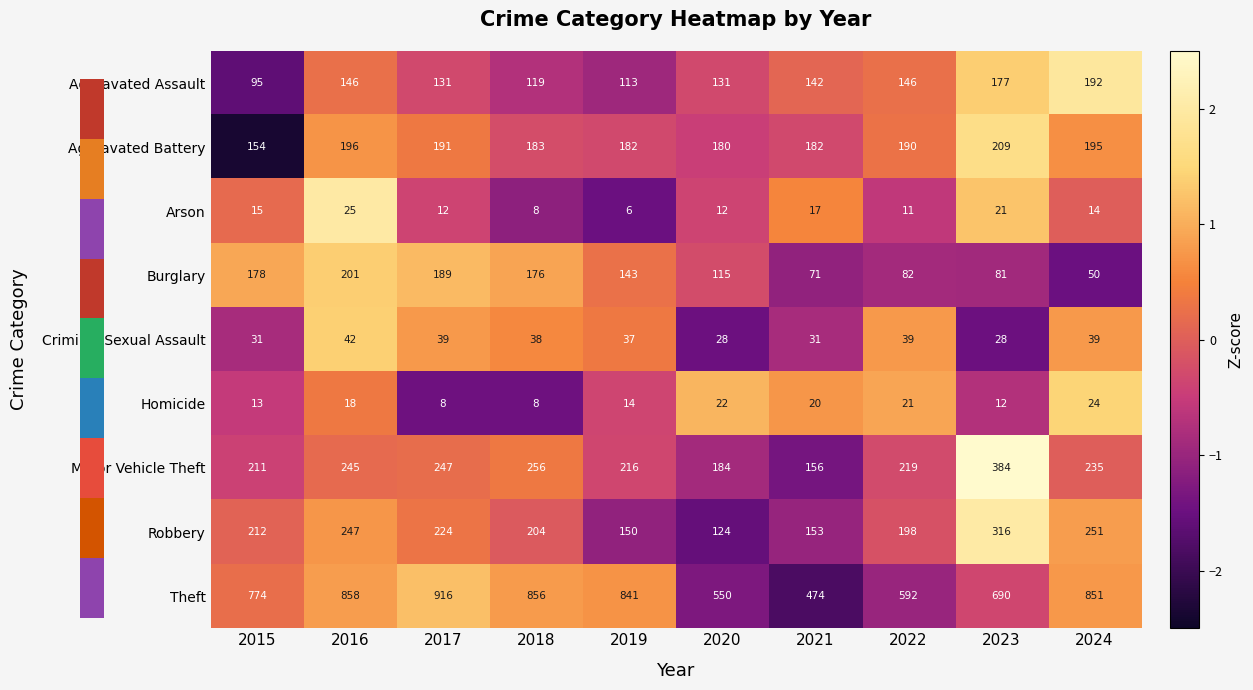

What is the difference between the Aggravated Assault values at 2021 and 2016?

4